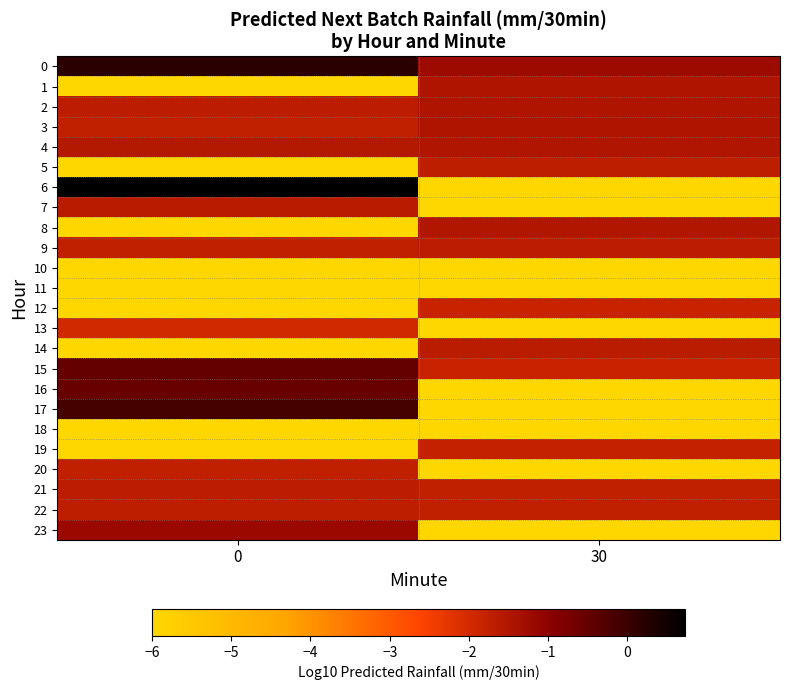

Reading right to left, extract all data points from this chart.

0: 30=-1.2	0=0.2
1: 30=-1.5	0=-6.0
2: 30=-1.5	0=-1.7
3: 30=-1.5	0=-1.7
4: 30=-1.5	0=-1.5
5: 30=-1.7	0=-6.0
6: 30=-6.0	0=0.7
7: 30=-6.0	0=-1.6
8: 30=-1.5	0=-6.0
9: 30=-1.7	0=-1.7
10: 30=-6.0	0=-6.0
11: 30=-6.0	0=-6.0
12: 30=-1.8	0=-6.0
13: 30=-6.0	0=-2.0
14: 30=-1.7	0=-6.0
15: 30=-1.8	0=-0.5
16: 30=-6.0	0=-0.5
17: 30=-6.0	0=-0.1
18: 30=-6.0	0=-6.0
19: 30=-1.8	0=-6.0
20: 30=-6.0	0=-1.7
21: 30=-1.7	0=-1.7
22: 30=-1.7	0=-1.7
23: 30=-6.0	0=-1.2